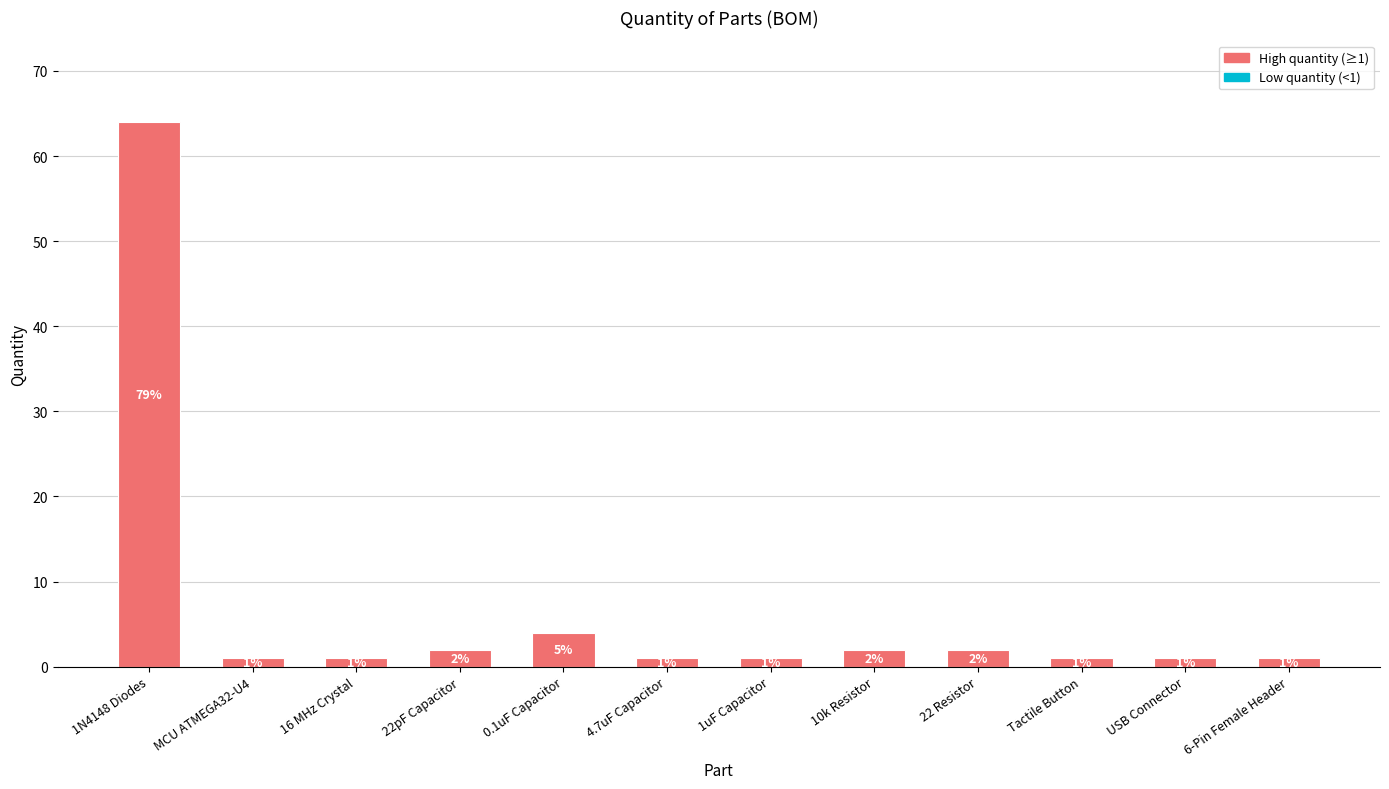

What is the value of the 1st bar from the left?

64